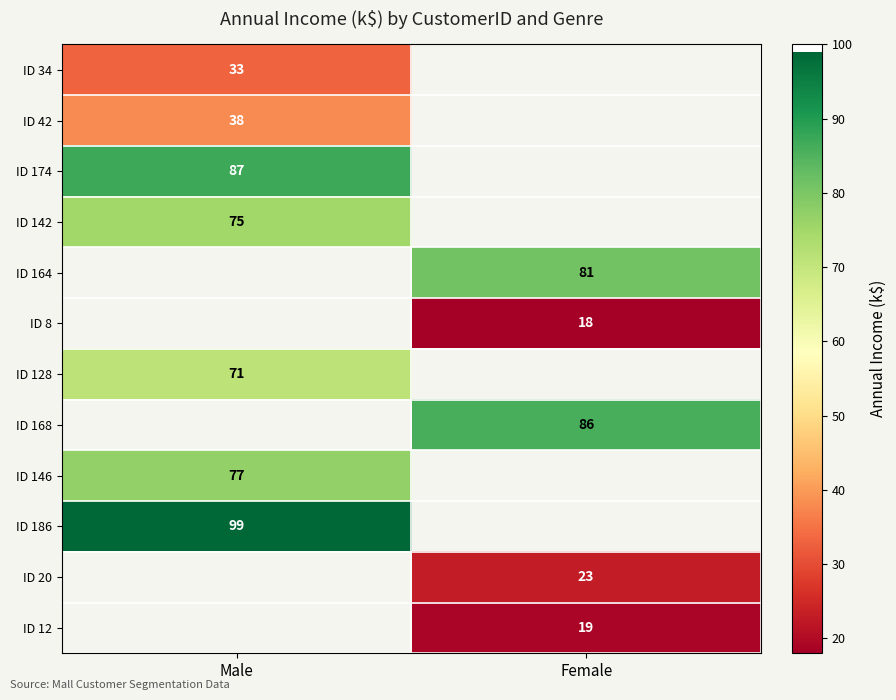

The ID 142 series shows 106 at Male. True or false?

False